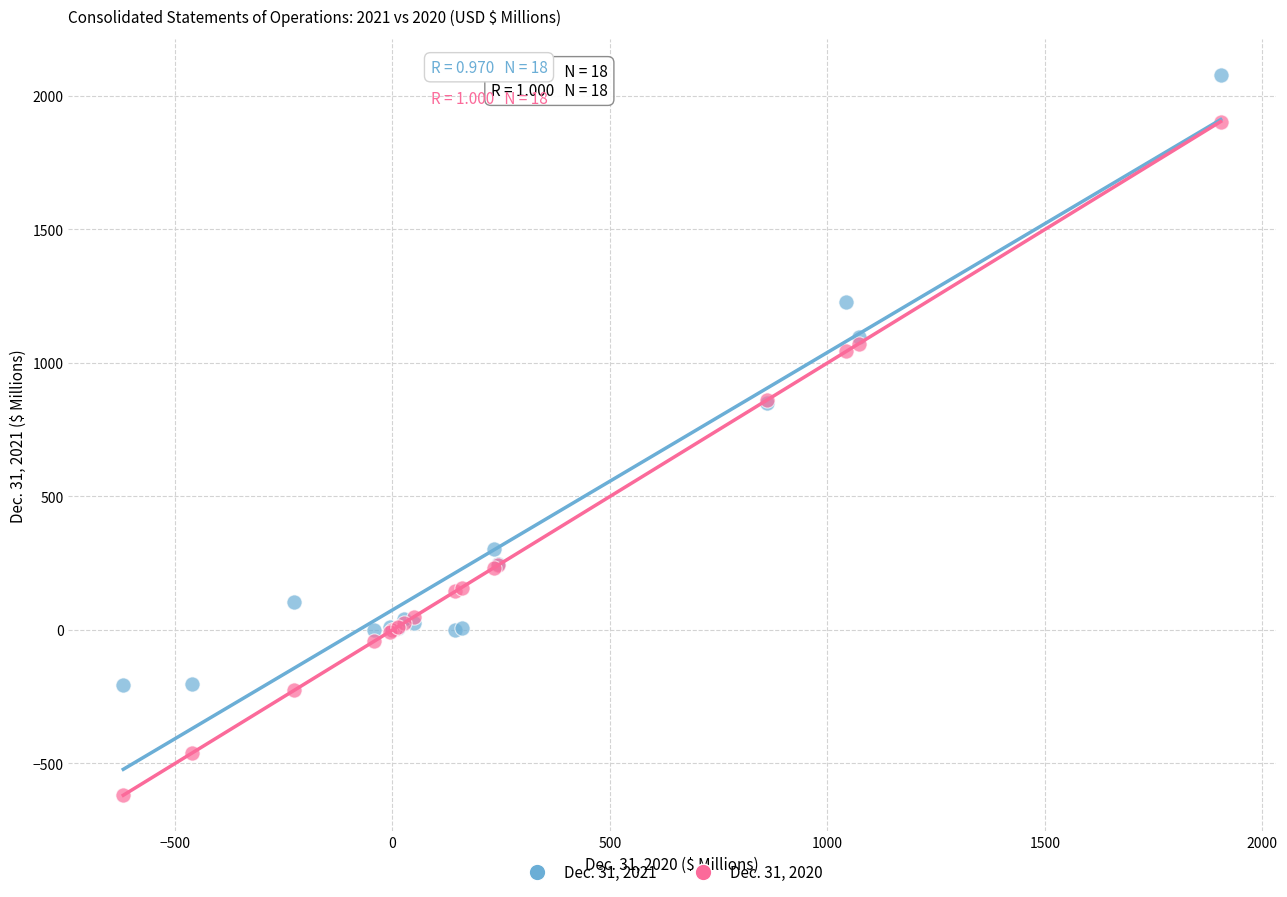

What is the X range (max minus min) for the scatter plot?

2523.3